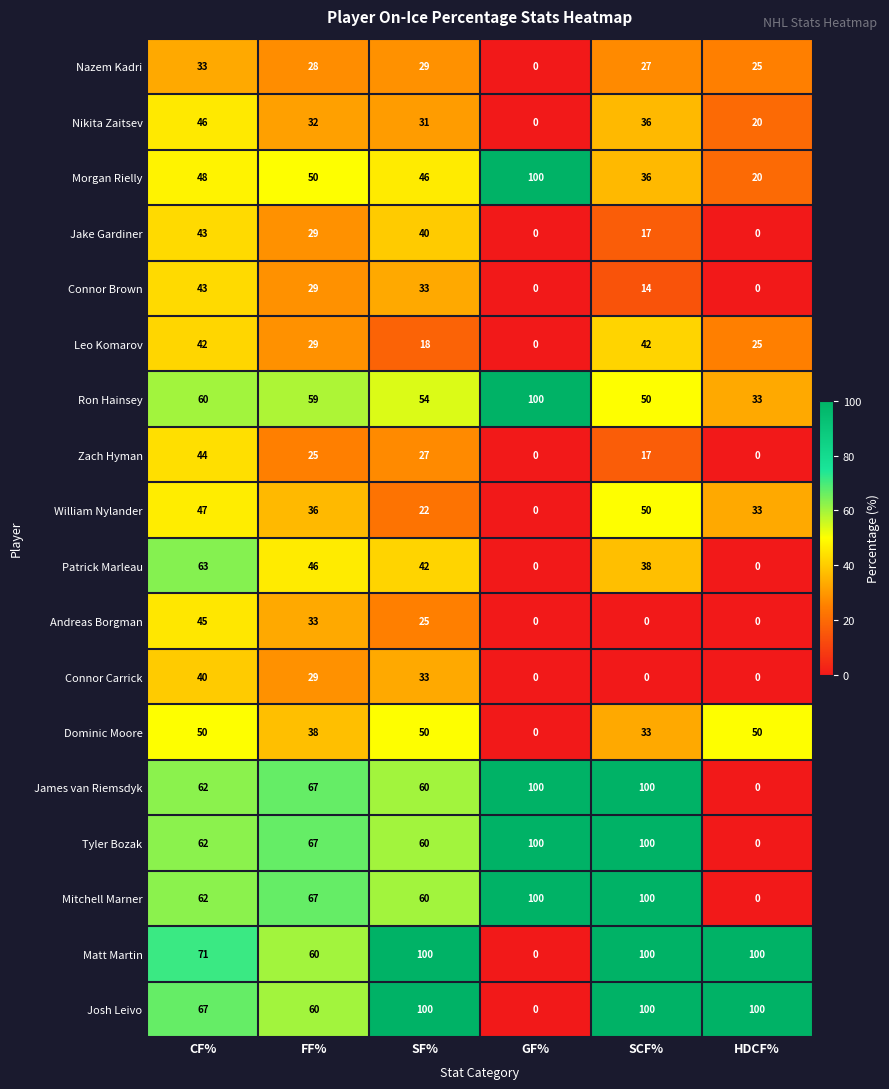

What is the approximate value of Nikita Zaitsev at CF%?

46